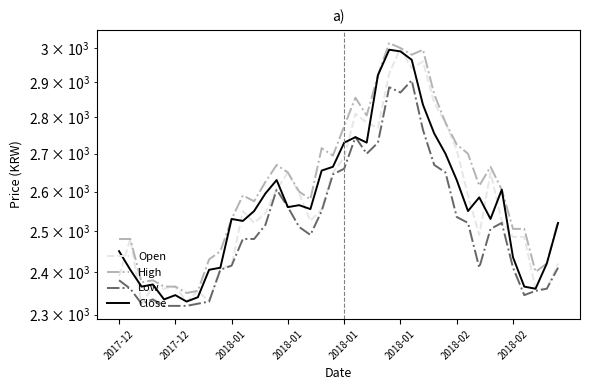

Which series changed the most between 2018-01 and 27?

High